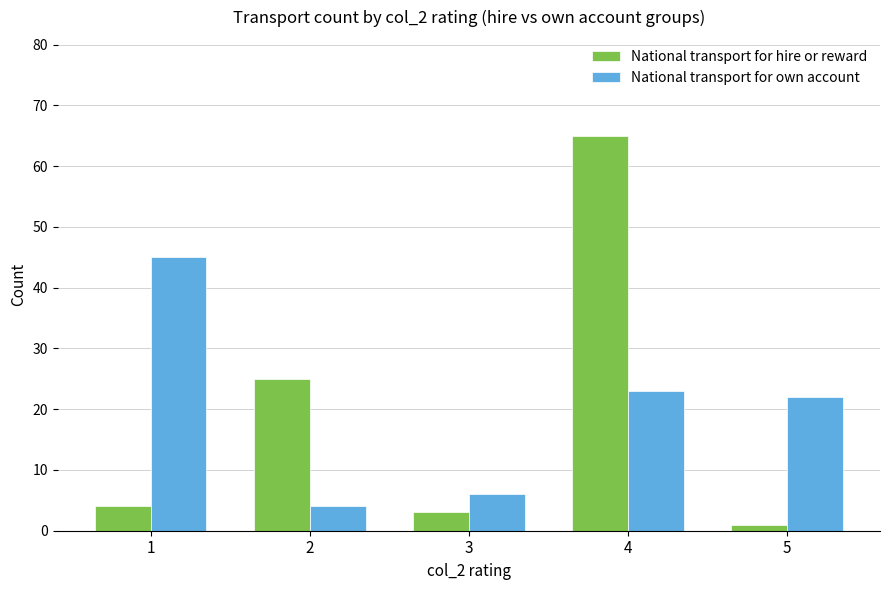

The value of National transport for own account at 5 is 22. True or false?

True